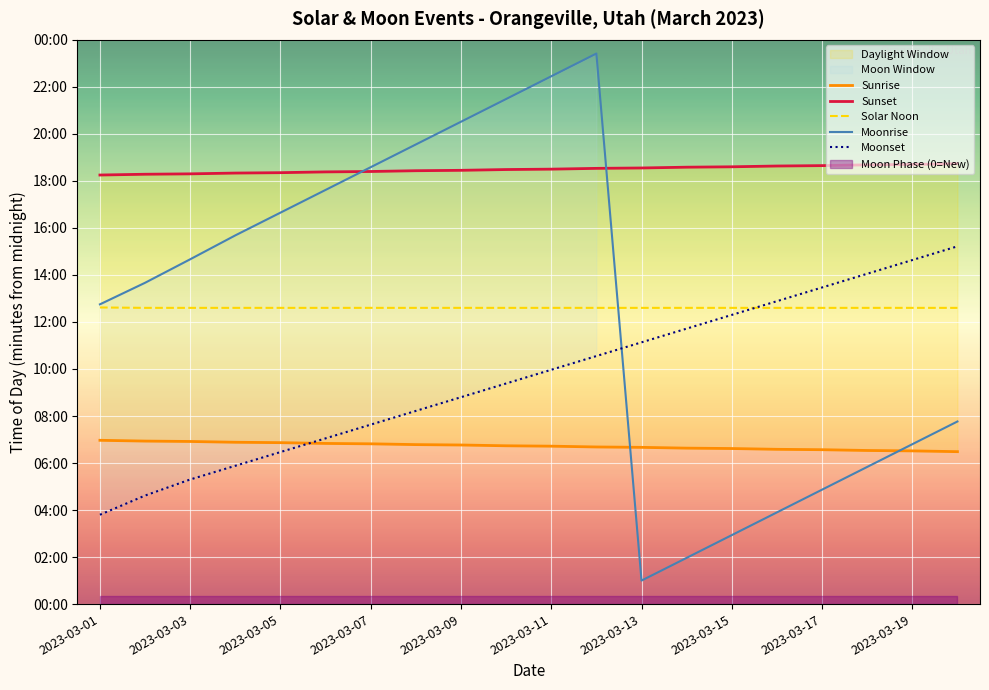

How many categories are shown in the chart?

20